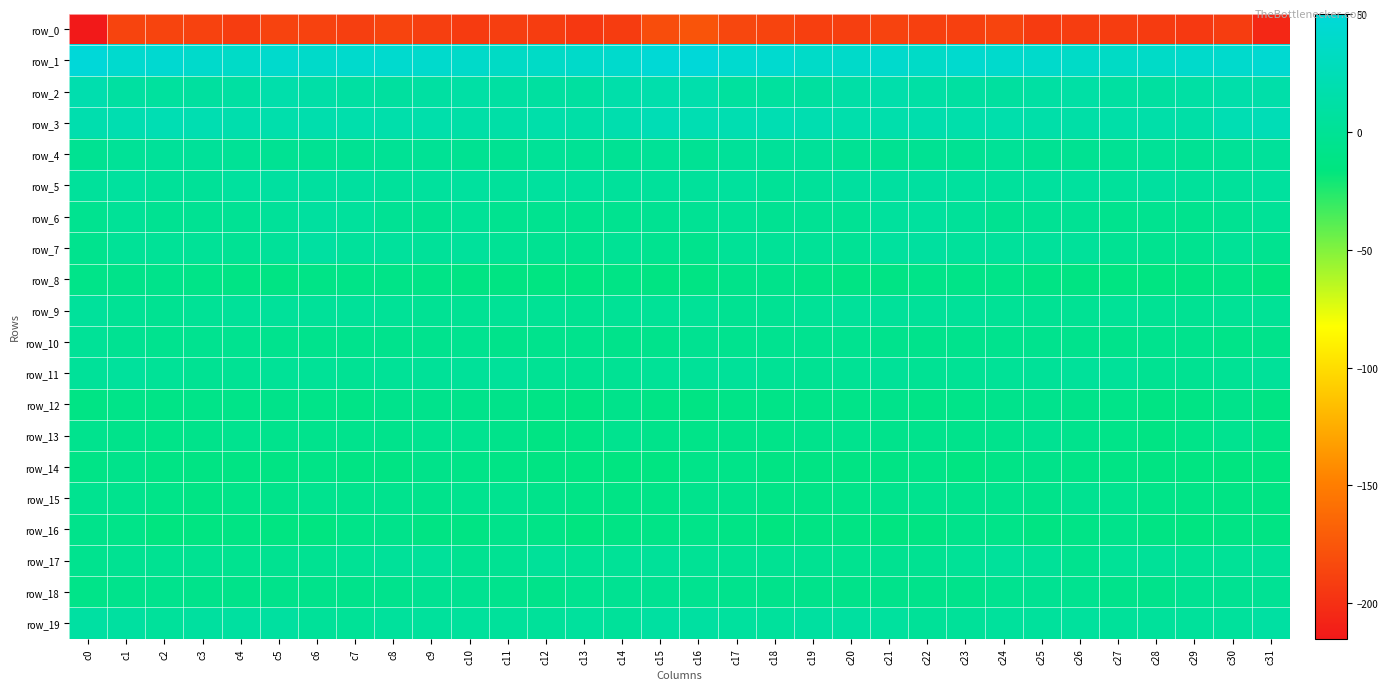

Where does the row_5 series first go above 6?

c1